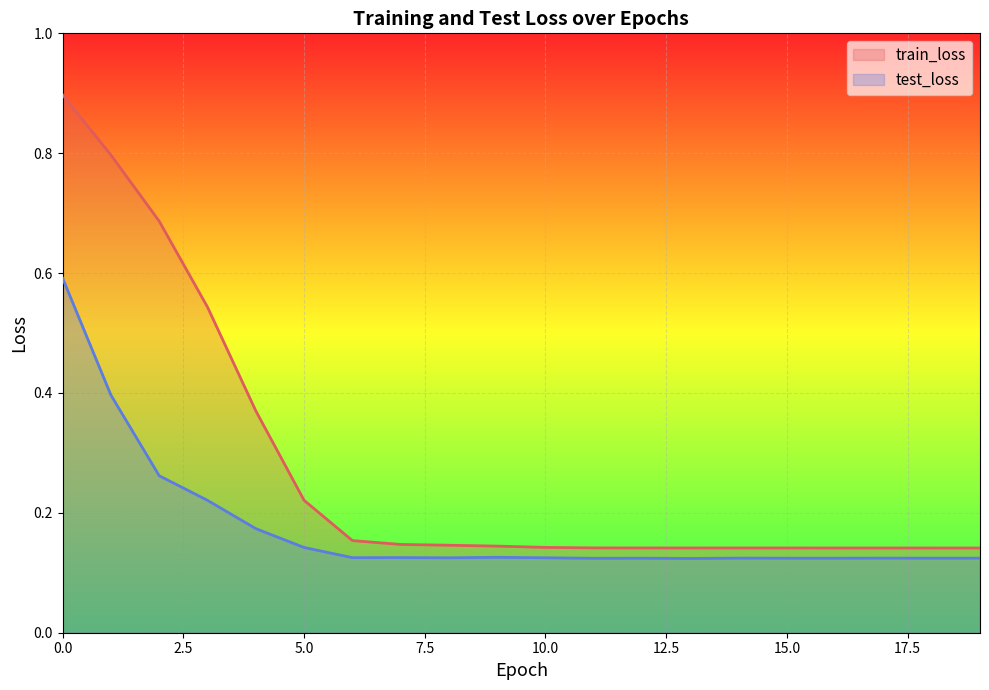

At how many categories does at least one series exceed 0?

20